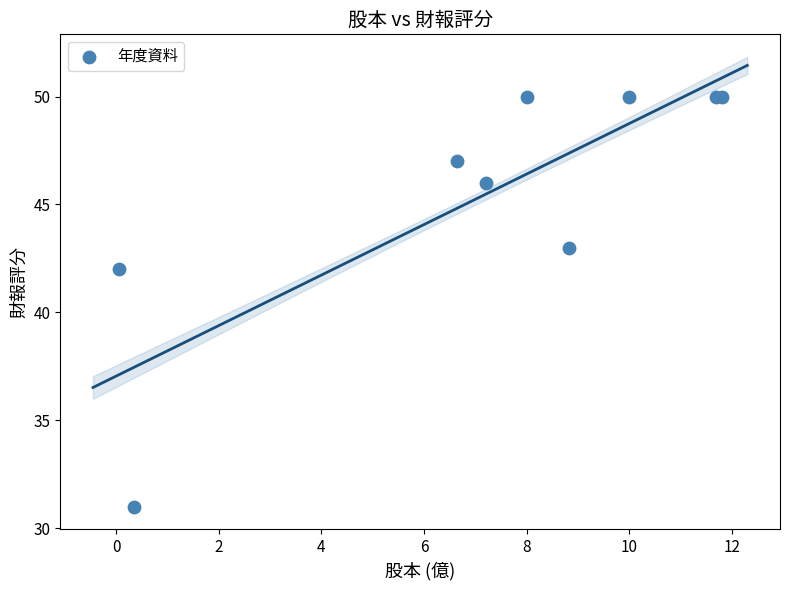

What Y value in the scatter plot is closest to 40?

42